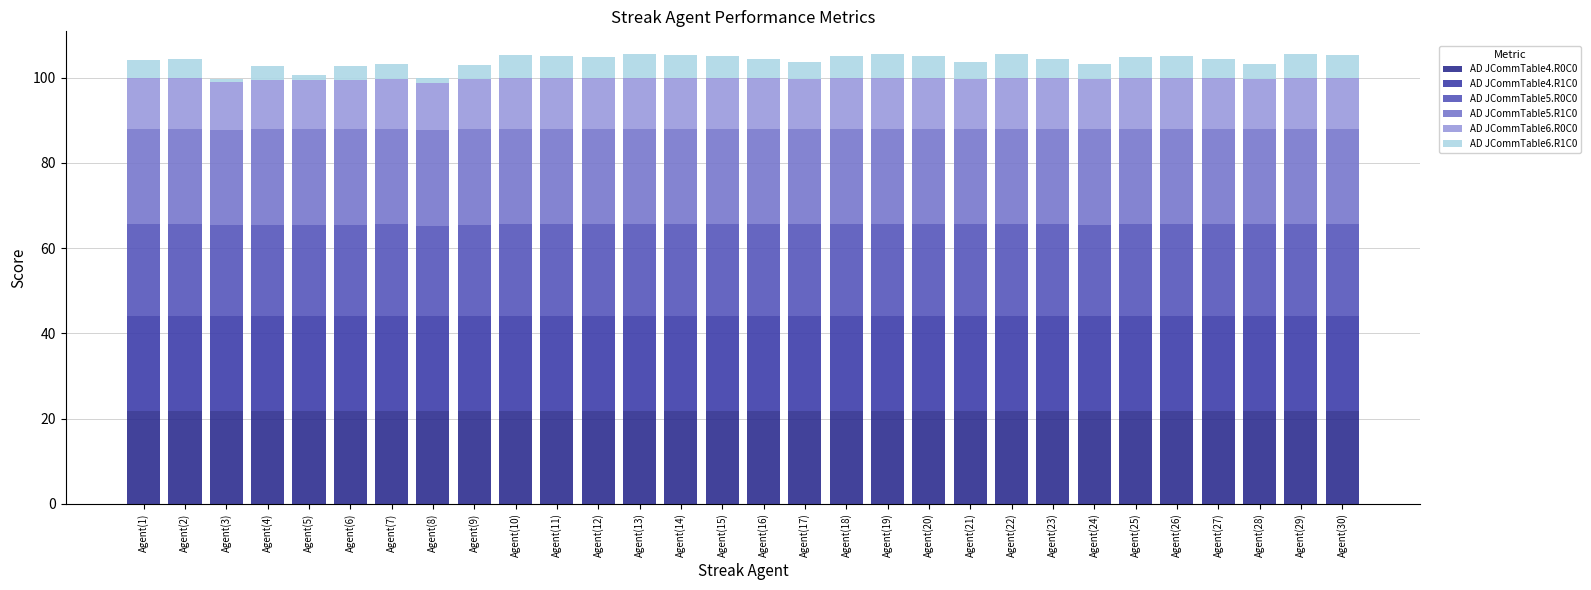

What is the sum of all AD JCommTable6.R0C0 values?

351.9